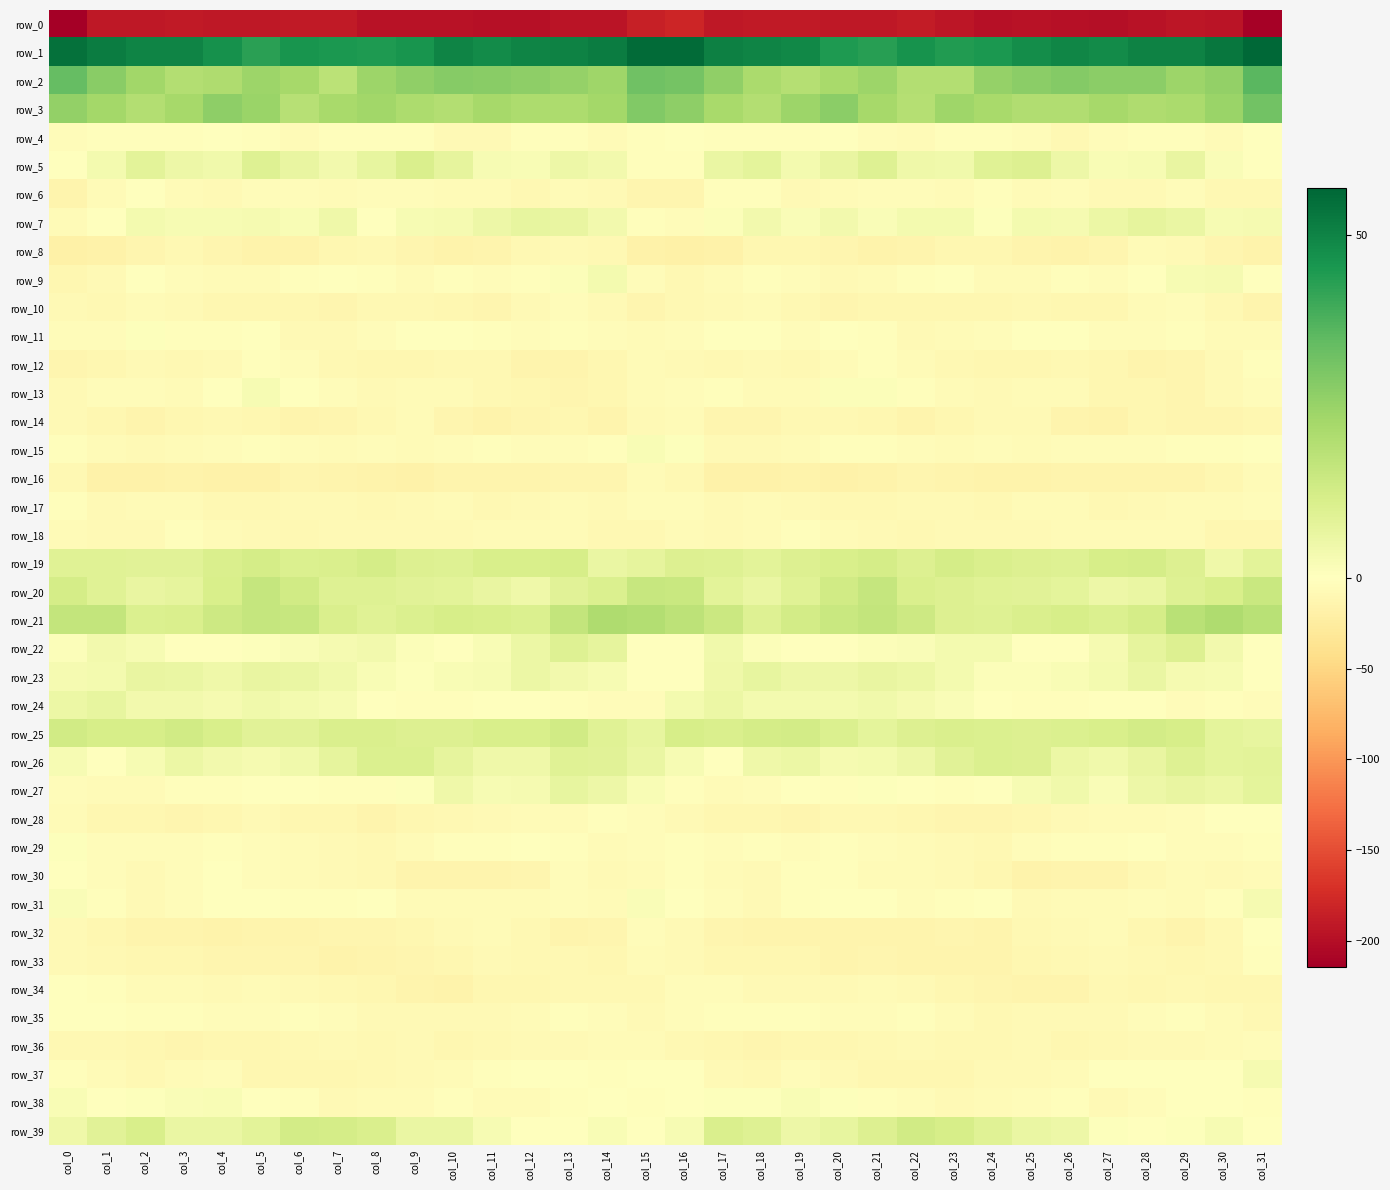

Reading left to right, transcribe all the data shown in this chart.

row_0: -213.9	-190.6	-191.2	-188.8	-190.7	-191.5	-188.9	-189.8	-196.8	-196.8	-196.8	-198.7	-197.8	-194.1	-194.4	-185.3	-180.1	-191.2	-189.3	-190.0	-190.8	-191.1	-188.0	-192.4	-197.8	-196.1	-197.5	-199.4	-196.1	-193.8	-194.8	-211.9
row_1: 54.5	51.8	50.0	50.0	46.7	42.8	46.1	44.9	44.6	46.1	49.8	48.2	49.8	50.4	51.9	55.9	55.7	51.0	50.1	49.1	44.8	43.5	46.5	44.3	44.9	47.9	49.5	48.1	50.5	50.5	53.1	56.9
row_2: 33.9	27.9	23.2	19.9	20.6	24.0	22.2	18.0	24.1	26.6	28.3	27.7	26.9	25.6	23.8	32.0	31.3	26.2	21.5	19.5	22.1	24.4	19.7	19.6	25.4	27.3	28.6	27.1	27.1	24.2	26.1	35.7
row_3: 25.9	23.0	19.7	22.4	26.8	24.6	19.0	22.1	23.4	21.0	19.7	22.3	21.3	20.9	22.8	29.1	26.7	22.1	19.6	24.2	27.1	22.2	19.3	23.6	22.2	20.1	20.3	22.6	20.8	21.7	24.5	31.8
row_4: -4.4	-3.2	-3.3	-2.4	-1.6	-2.2	-6.6	-3.3	-3.2	-2.4	-7.9	-7.0	-3.0	-2.9	-5.1	-2.1	-0.9	-2.7	-2.9	-2.5	-1.1	-4.1	-5.9	-2.6	-3.0	-4.1	-9.0	-4.9	-2.9	-3.1	-5.4	0.1
row_5: -1.0	3.5	8.2	5.0	4.4	9.6	6.5	4.0	6.9	11.0	7.2	2.4	1.9	5.3	4.0	-2.5	-1.8	5.9	7.8	3.5	6.5	9.6	4.8	4.4	9.0	10.2	5.0	1.8	2.7	6.4	1.7	-0.5
row_6: -13.6	-5.9	-0.6	-5.4	-7.6	-4.5	-3.9	-5.8	-4.2	-4.3	-5.8	-5.3	-8.8	-5.1	-6.8	-13.1	-12.7	-2.6	-1.9	-7.2	-6.6	-3.6	-4.8	-5.8	-3.3	-5.7	-4.8	-6.9	-8.2	-4.1	-8.8	-9.6
row_7: -6.2	0.4	3.4	2.4	2.6	3.0	2.0	4.6	0.4	2.6	3.1	4.9	6.9	6.7	3.6	-3.2	-4.8	1.2	3.6	1.6	3.9	1.7	3.4	3.4	0.5	3.4	3.0	5.7	7.3	6.0	2.5	3.0
row_8: -19.1	-18.2	-12.3	-9.7	-12.8	-15.1	-15.3	-11.1	-10.0	-12.8	-15.2	-13.7	-8.5	-6.9	-9.5	-16.9	-19.2	-17.5	-10.0	-11.0	-13.1	-16.0	-13.9	-10.1	-10.6	-14.0	-15.3	-12.5	-6.6	-7.2	-11.8	-15.5
row_9: -11.2	-7.0	-1.7	-3.5	-6.6	-6.1	-3.3	-0.9	-3.2	-6.6	-3.1	-3.8	-2.2	1.2	3.5	-4.1	-9.7	-5.1	-1.8	-4.7	-6.8	-5.0	-2.7	-0.7	-5.2	-5.8	-2.5	-4.3	-0.4	2.5	3.0	-1.6
row_10: -7.0	-8.5	-6.5	-7.8	-11.2	-11.0	-11.2	-12.2	-10.0	-9.8	-10.7	-12.6	-7.8	-4.1	-7.3	-12.2	-9.9	-8.3	-6.2	-9.1	-11.8	-10.7	-11.7	-11.5	-10.1	-9.8	-11.6	-11.7	-5.5	-4.7	-9.4	-14.9
row_11: -4.2	-3.6	0.5	-3.3	-2.8	-0.6	-6.9	-7.2	-4.8	-0.8	-0.5	-2.5	-4.6	-2.4	-4.7	-6.4	-4.2	-1.4	-0.2	-4.4	-1.1	-2.6	-7.6	-6.4	-3.5	-0.0	-1.3	-3.3	-4.1	-2.6	-6.1	-5.8
row_12: -12.1	-11.7	-8.3	-9.1	-8.0	-2.2	-4.6	-8.6	-10.6	-10.8	-10.0	-9.6	-13.4	-13.8	-10.4	-5.5	-7.2	-10.0	-8.0	-10.0	-5.2	-2.5	-6.2	-9.7	-10.7	-11.0	-9.4	-10.6	-14.1	-13.3	-7.9	-2.9
row_13: -8.0	-3.7	-4.7	-5.9	-1.4	2.6	-1.4	-3.8	-7.1	-5.7	-5.5	-9.3	-11.5	-12.5	-10.8	-6.2	-4.3	-2.6	-5.6	-5.2	1.3	1.0	-2.2	-5.3	-6.8	-5.7	-6.0	-11.1	-11.1	-13.2	-8.0	-4.3
row_14: -7.1	-10.5	-13.7	-10.4	-9.4	-10.2	-13.6	-12.1	-9.1	-6.3	-12.2	-16.3	-12.7	-11.1	-13.9	-7.8	-5.2	-11.8	-12.6	-9.6	-9.3	-11.7	-13.5	-11.1	-7.6	-7.3	-14.8	-15.8	-10.9	-12.7	-13.3	-10.7
row_15: -2.2	-5.9	-8.3	-6.5	-3.8	-2.8	-3.8	-5.8	-4.2	-5.6	-4.4	-3.2	-4.7	-3.6	-2.3	1.8	0.5	-6.9	-8.2	-5.2	-2.8	-3.1	-4.4	-5.7	-4.3	-5.4	-3.8	-3.8	-4.5	-3.2	-1.9	-0.6
row_16: -9.3	-16.9	-17.6	-16.4	-17.0	-17.9	-12.7	-13.9	-15.4	-17.5	-14.0	-13.8	-14.4	-13.2	-12.7	-6.0	-8.4	-17.6	-17.2	-16.2	-17.5	-16.3	-12.5	-14.5	-16.6	-16.4	-13.4	-14.5	-13.7	-13.5	-10.9	-5.9
row_17: -2.1	-7.1	-6.4	-6.0	-9.7	-9.1	-8.0	-7.2	-9.7	-8.4	-5.3	-8.5	-8.2	-5.5	-7.2	-4.4	-4.1	-7.1	-5.7	-7.6	-9.7	-8.6	-7.7	-7.8	-9.9	-6.2	-6.6	-9.1	-7.0	-5.9	-6.6	-3.6
row_18: -6.3	-7.3	-7.3	-2.8	-5.2	-7.8	-8.9	-7.7	-8.0	-8.1	-6.8	-5.1	-5.8	-5.5	-8.5	-8.4	-6.3	-7.5	-5.9	-2.7	-6.6	-8.2	-8.4	-7.8	-8.0	-7.8	-6.0	-5.4	-5.7	-5.9	-10.1	-10.3
row_19: 9.3	9.2	8.8	8.8	11.1	12.3	10.5	11.0	12.3	10.2	9.6	11.5	11.3	11.9	5.8	7.3	9.9	9.4	8.1	9.8	11.5	12.4	9.9	12.3	10.8	10.1	9.7	11.8	12.1	10.1	4.6	8.0
row_20: 12.0	9.3	6.4	7.5	11.3	15.6	12.9	9.7	9.8	8.6	8.2	6.5	4.7	8.7	10.7	15.3	15.0	8.3	6.2	8.9	13.0	15.8	11.1	9.8	8.9	8.7	7.7	5.2	6.2	9.6	11.4	15.1
row_21: 16.4	16.3	10.6	11.0	14.1	15.9	15.1	11.0	8.9	10.3	11.6	11.3	10.5	16.1	20.4	19.7	17.6	14.4	9.3	12.7	15.1	16.0	13.8	9.8	9.4	10.8	11.9	10.3	12.3	18.3	20.6	18.6
row_22: 1.2	3.6	2.6	0.3	-0.9	0.5	1.5	2.8	3.6	1.2	-0.8	2.1	5.5	9.5	7.2	-1.0	-1.0	4.1	0.9	-0.0	-0.6	1.3	1.6	3.5	3.2	-0.1	-0.0	2.9	7.4	9.9	3.9	-1.3
row_23: 2.9	3.3	6.7	5.9	4.5	6.3	6.2	4.2	2.0	0.8	1.8	2.4	5.7	3.8	2.6	-0.8	-0.5	4.7	6.8	5.0	5.3	6.5	5.4	3.4	1.3	1.2	1.9	3.3	5.9	2.9	2.3	-0.7
row_24: 5.4	6.9	3.6	3.7	2.8	4.4	3.2	2.4	-0.4	-1.8	-2.0	-1.0	0.3	-3.2	-3.5	-3.6	3.4	5.6	3.2	3.4	3.5	4.0	2.9	1.6	-1.2	-1.8	-2.0	-0.0	-0.5	-4.0	-3.2	-4.5
row_25: 13.3	11.7	11.9	13.0	11.2	8.5	8.8	10.7	10.9	10.1	10.0	11.4	11.3	12.9	9.2	7.1	11.6	10.9	12.3	12.8	10.4	7.8	10.0	10.9	10.4	10.0	10.4	11.2	12.5	11.7	7.9	7.0
row_26: 2.4	-1.0	2.6	5.6	3.8	2.8	4.4	7.5	10.3	10.5	7.1	4.7	4.6	9.1	8.5	6.0	2.4	-1.0	4.5	5.5	2.9	3.4	5.3	8.9	10.3	9.9	5.6	4.3	6.2	9.5	7.9	8.4
row_27: -4.2	-5.7	-5.4	-2.6	-1.9	-0.2	-0.4	-2.4	-2.2	0.7	4.7	2.5	2.8	6.7	5.1	2.1	-3.2	-6.1	-4.5	-1.6	-2.1	0.9	-1.6	-2.6	-1.5	2.6	4.4	1.5	4.9	6.3	5.6	7.9
row_28: -6.6	-10.7	-11.4	-12.1	-10.4	-8.2	-10.8	-11.5	-13.8	-11.1	-9.1	-6.7	-6.0	-5.3	-3.0	-3.6	-7.5	-11.6	-11.3	-12.2	-9.2	-8.8	-11.1	-12.6	-12.9	-10.4	-8.0	-6.6	-5.6	-4.9	-1.4	-1.4
row_29: 0.5	-4.6	-3.5	-4.0	-2.3	-3.5	-6.1	-6.8	-9.7	-6.6	-3.1	-2.2	-1.4	-3.2	-5.1	-3.5	-2.1	-5.0	-3.1	-3.7	-2.3	-4.5	-6.3	-8.0	-9.3	-4.5	-3.0	-2.0	-1.6	-4.4	-4.2	-2.9
row_30: -1.2	-4.0	-8.2	-4.5	-1.0	-4.4	-6.0	-7.1	-9.9	-14.7	-14.2	-14.1	-12.0	-5.0	-7.5	-5.5	-3.0	-5.6	-7.7	-2.2	-1.9	-5.3	-6.0	-8.3	-11.3	-15.2	-13.6	-14.9	-8.8	-5.2	-7.8	-6.4
row_31: 1.6	-2.9	-7.3	-4.5	-1.5	-0.8	-3.0	-2.7	-0.7	-5.5	-6.6	-5.3	-5.5	-4.5	-5.6	1.3	-0.3	-4.8	-6.7	-3.3	-0.6	-1.6	-3.4	-1.8	-1.5	-7.1	-5.6	-5.7	-4.9	-5.3	-3.3	3.0
row_32: -7.6	-11.0	-14.4	-14.3	-15.1	-13.6	-14.7	-12.5	-13.2	-11.5	-8.1	-6.1	-9.1	-14.3	-12.1	-4.9	-7.8	-12.2	-14.8	-14.3	-14.7	-13.8	-14.4	-12.0	-13.5	-9.8	-7.5	-6.3	-11.1	-14.7	-8.9	0.3
row_33: -6.8	-9.8	-11.1	-11.0	-13.2	-13.0	-13.3	-15.3	-14.2	-12.5	-10.3	-7.0	-8.7	-9.8	-10.6	-5.8	-8.0	-10.3	-11.6	-11.2	-13.8	-12.3	-14.4	-15.0	-13.8	-11.6	-9.3	-6.9	-9.0	-10.5	-9.1	-2.6
row_34: 0.2	-2.9	-6.6	-6.5	-7.6	-6.5	-6.7	-9.2	-11.6	-13.6	-15.6	-11.3	-10.1	-9.3	-9.9	-8.9	-3.5	-4.5	-6.9	-6.8	-7.6	-6.2	-7.5	-10.2	-12.2	-15.0	-14.4	-9.9	-10.2	-9.1	-10.3	-10.1
row_35: -0.4	-0.5	-2.4	-2.9	-3.4	-4.3	-2.2	-4.2	-8.1	-8.2	-7.6	-8.1	-5.4	-3.1	-4.3	-7.5	-3.5	-1.7	-2.4	-3.2	-4.1	-3.9	-2.0	-6.1	-8.8	-8.0	-7.6	-7.7	-4.3	-2.5	-5.9	-8.4
row_36: -8.6	-9.7	-11.2	-12.4	-11.0	-10.6	-8.8	-8.3	-9.9	-8.0	-10.2	-9.5	-7.3	-7.6	-6.1	-5.8	-8.6	-10.4	-12.0	-11.6	-11.3	-9.8	-8.2	-9.0	-9.7	-7.9	-10.9	-8.4	-7.3	-7.0	-5.9	-4.4
row_37: -2.5	-5.5	-9.2	-6.2	-4.6	-10.5	-10.9	-10.5	-9.0	-7.5	-6.2	-2.5	0.4	-0.9	-1.7	-0.8	-1.5	-7.2	-9.1	-4.5	-6.9	-11.0	-10.6	-10.3	-8.2	-7.0	-5.2	-1.1	0.3	-1.4	-1.2	3.1
row_38: 2.1	0.1	0.5	1.6	2.0	-1.5	-2.9	-6.8	-6.4	-5.6	-2.9	-5.6	-6.5	-2.0	-0.8	-2.0	0.4	0.5	0.5	2.1	0.9	-1.7	-4.6	-7.0	-6.1	-4.4	-3.1	-7.3	-4.5	-1.2	-1.0	-2.9
row_39: 4.5	8.5	11.5	6.2	5.8	8.3	12.6	12.3	11.0	6.1	6.0	2.4	-0.1	0.3	1.8	0.0	2.6	10.8	9.7	5.0	6.9	9.9	13.1	11.9	9.2	6.1	5.0	0.9	-0.1	0.8	2.4	-1.3